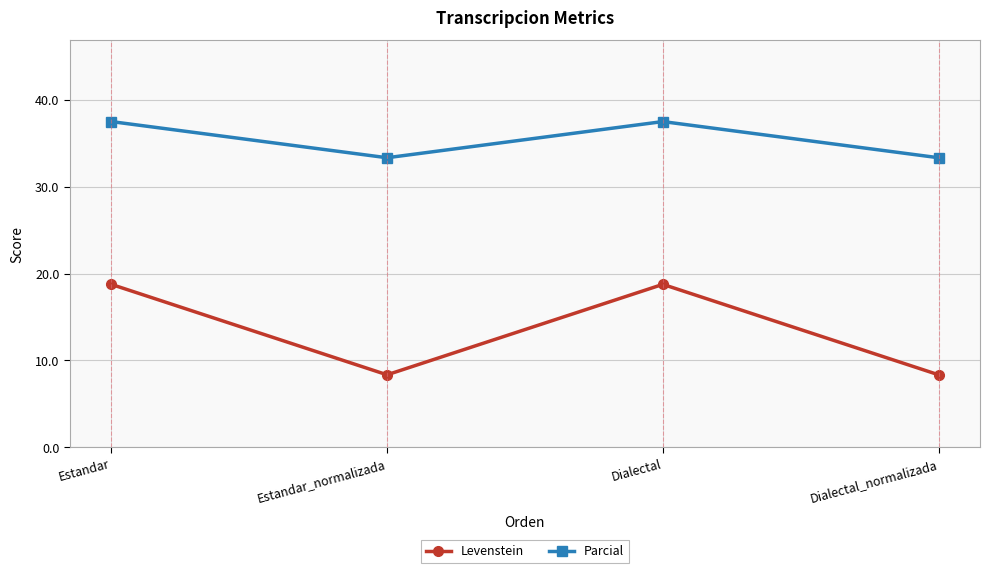

What are all the series names shown in the legend?

Levenstein, Parcial